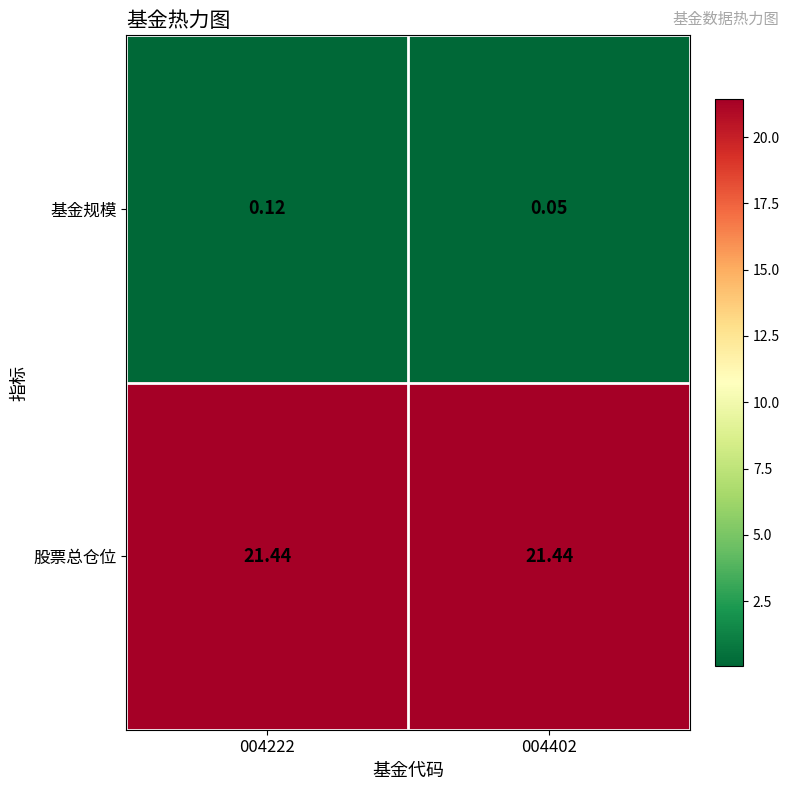

Which series has the largest total across all categories?

股票总仓位